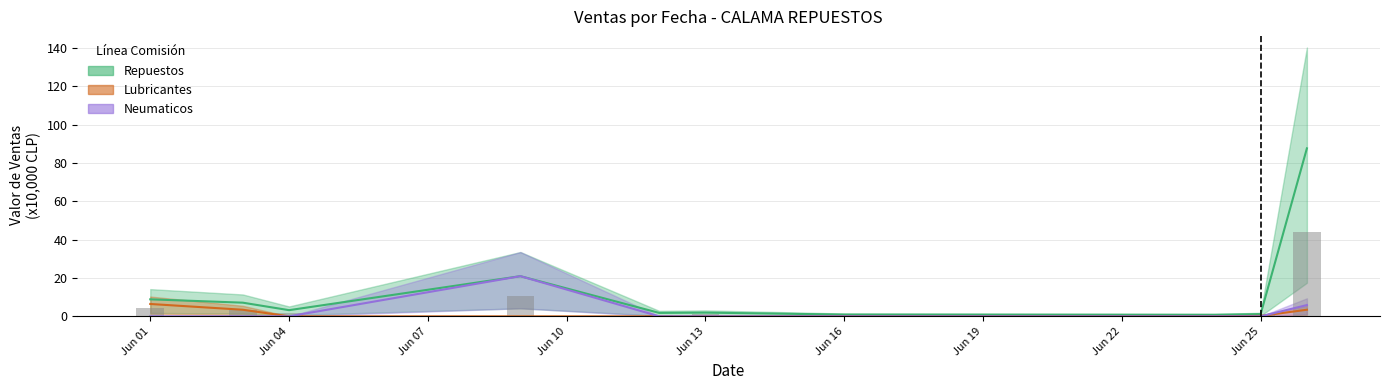

Rank the series by their maximum value, from highest to lowest.

Repuestos, Neumaticos, Lubricantes